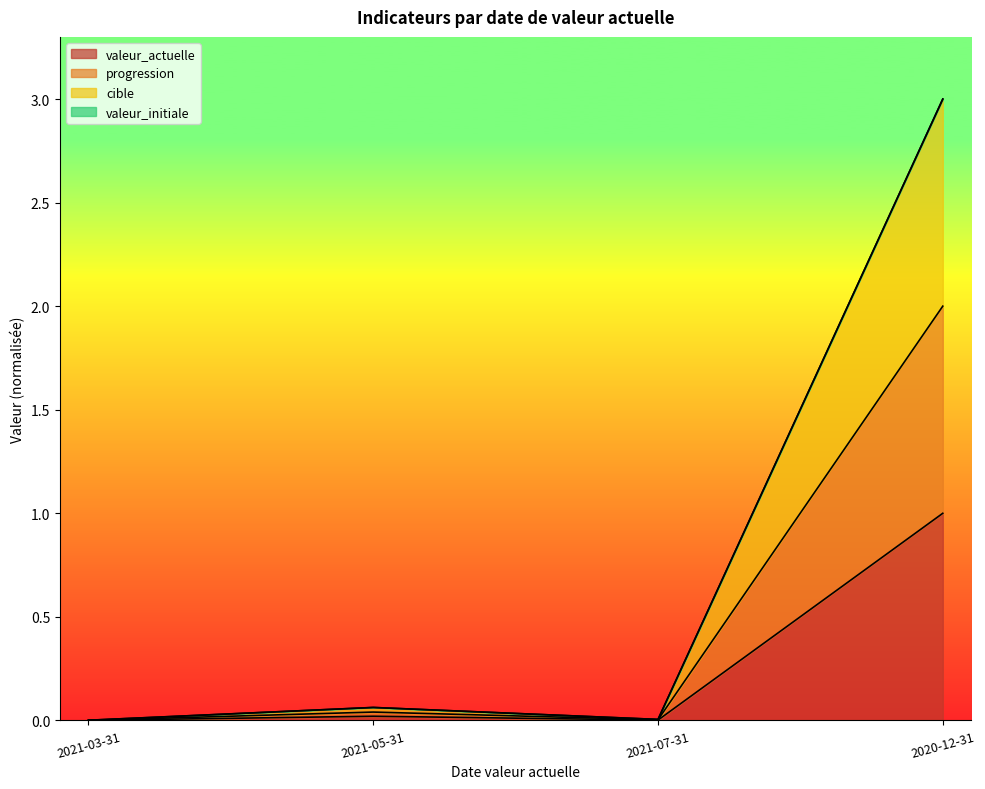

What is the total value across all series at 2020-12-31?

3.0